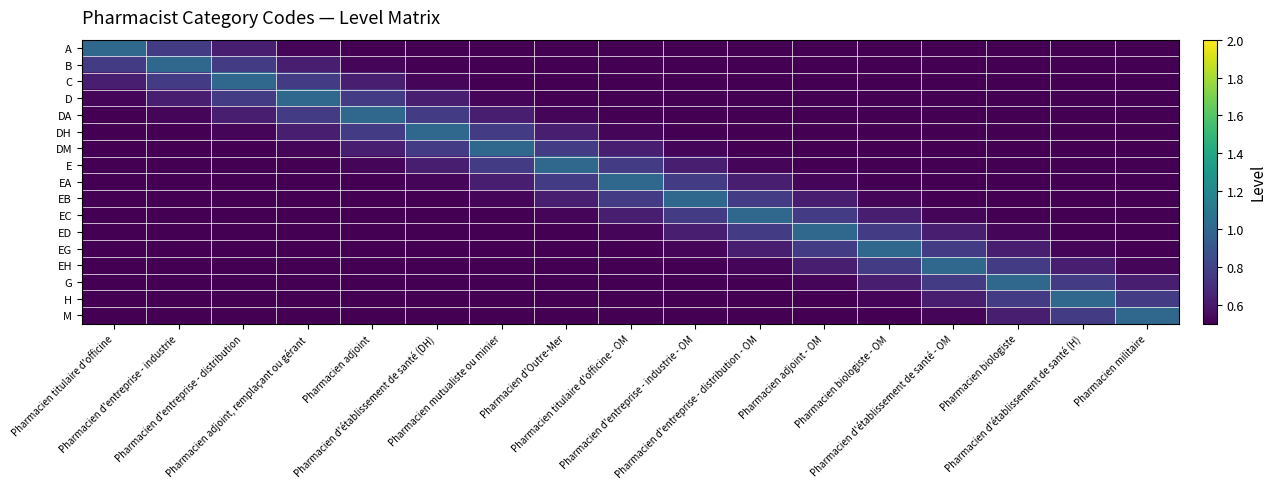

Reading left to right, list all the values displayed in this chart.

A: Pharmacien titulaire d'officine=1.0	Pharmacien d'entreprise - industrie=0.8	Pharmacien d'entreprise - distribution=0.6	Pharmacien adjoint, remplaçant ou gérant=0.5	Pharmacien adjoint=0.5	Pharmacien d'établissement de santé (DH)=0.4	Pharmacien mutualiste ou minier=0.4	Pharmacien d'Outre-Mer=0.3	Pharmacien titulaire d'officine - OM=0.3	Pharmacien d'entreprise - industrie - OM=0.3	Pharmacien d'entreprise - distribution - OM=0.2	Pharmacien adjoint - OM=0.2	Pharmacien biologiste - OM=0.2	Pharmacien d'établissement de santé - OM=0.2	Pharmacien biologiste=0.2	Pharmacien d'établissement de santé (H)=0.2	Pharmacien militaire=0.2
B: Pharmacien titulaire d'officine=0.8	Pharmacien d'entreprise - industrie=1.0	Pharmacien d'entreprise - distribution=0.8	Pharmacien adjoint, remplaçant ou gérant=0.6	Pharmacien adjoint=0.5	Pharmacien d'établissement de santé (DH)=0.5	Pharmacien mutualiste ou minier=0.4	Pharmacien d'Outre-Mer=0.4	Pharmacien titulaire d'officine - OM=0.3	Pharmacien d'entreprise - industrie - OM=0.3	Pharmacien d'entreprise - distribution - OM=0.3	Pharmacien adjoint - OM=0.2	Pharmacien biologiste - OM=0.2	Pharmacien d'établissement de santé - OM=0.2	Pharmacien biologiste=0.2	Pharmacien d'établissement de santé (H)=0.2	Pharmacien militaire=0.2
C: Pharmacien titulaire d'officine=0.6	Pharmacien d'entreprise - industrie=0.8	Pharmacien d'entreprise - distribution=1.0	Pharmacien adjoint, remplaçant ou gérant=0.8	Pharmacien adjoint=0.6	Pharmacien d'établissement de santé (DH)=0.5	Pharmacien mutualiste ou minier=0.5	Pharmacien d'Outre-Mer=0.4	Pharmacien titulaire d'officine - OM=0.4	Pharmacien d'entreprise - industrie - OM=0.3	Pharmacien d'entreprise - distribution - OM=0.3	Pharmacien adjoint - OM=0.3	Pharmacien biologiste - OM=0.2	Pharmacien d'établissement de santé - OM=0.2	Pharmacien biologiste=0.2	Pharmacien d'établissement de santé (H)=0.2	Pharmacien militaire=0.2
D: Pharmacien titulaire d'officine=0.5	Pharmacien d'entreprise - industrie=0.6	Pharmacien d'entreprise - distribution=0.8	Pharmacien adjoint, remplaçant ou gérant=1.0	Pharmacien adjoint=0.8	Pharmacien d'établissement de santé (DH)=0.6	Pharmacien mutualiste ou minier=0.5	Pharmacien d'Outre-Mer=0.5	Pharmacien titulaire d'officine - OM=0.4	Pharmacien d'entreprise - industrie - OM=0.4	Pharmacien d'entreprise - distribution - OM=0.3	Pharmacien adjoint - OM=0.3	Pharmacien biologiste - OM=0.3	Pharmacien d'établissement de santé - OM=0.2	Pharmacien biologiste=0.2	Pharmacien d'établissement de santé (H)=0.2	Pharmacien militaire=0.2
DA: Pharmacien titulaire d'officine=0.5	Pharmacien d'entreprise - industrie=0.5	Pharmacien d'entreprise - distribution=0.6	Pharmacien adjoint, remplaçant ou gérant=0.8	Pharmacien adjoint=1.0	Pharmacien d'établissement de santé (DH)=0.8	Pharmacien mutualiste ou minier=0.6	Pharmacien d'Outre-Mer=0.5	Pharmacien titulaire d'officine - OM=0.5	Pharmacien d'entreprise - industrie - OM=0.4	Pharmacien d'entreprise - distribution - OM=0.4	Pharmacien adjoint - OM=0.3	Pharmacien biologiste - OM=0.3	Pharmacien d'établissement de santé - OM=0.3	Pharmacien biologiste=0.2	Pharmacien d'établissement de santé (H)=0.2	Pharmacien militaire=0.2
DH: Pharmacien titulaire d'officine=0.4	Pharmacien d'entreprise - industrie=0.5	Pharmacien d'entreprise - distribution=0.5	Pharmacien adjoint, remplaçant ou gérant=0.6	Pharmacien adjoint=0.8	Pharmacien d'établissement de santé (DH)=1.0	Pharmacien mutualiste ou minier=0.8	Pharmacien d'Outre-Mer=0.6	Pharmacien titulaire d'officine - OM=0.5	Pharmacien d'entreprise - industrie - OM=0.5	Pharmacien d'entreprise - distribution - OM=0.4	Pharmacien adjoint - OM=0.4	Pharmacien biologiste - OM=0.3	Pharmacien d'établissement de santé - OM=0.3	Pharmacien biologiste=0.3	Pharmacien d'établissement de santé (H)=0.2	Pharmacien militaire=0.2
DM: Pharmacien titulaire d'officine=0.4	Pharmacien d'entreprise - industrie=0.4	Pharmacien d'entreprise - distribution=0.5	Pharmacien adjoint, remplaçant ou gérant=0.5	Pharmacien adjoint=0.6	Pharmacien d'établissement de santé (DH)=0.8	Pharmacien mutualiste ou minier=1.0	Pharmacien d'Outre-Mer=0.8	Pharmacien titulaire d'officine - OM=0.6	Pharmacien d'entreprise - industrie - OM=0.5	Pharmacien d'entreprise - distribution - OM=0.5	Pharmacien adjoint - OM=0.4	Pharmacien biologiste - OM=0.4	Pharmacien d'établissement de santé - OM=0.3	Pharmacien biologiste=0.3	Pharmacien d'établissement de santé (H)=0.3	Pharmacien militaire=0.2
E: Pharmacien titulaire d'officine=0.3	Pharmacien d'entreprise - industrie=0.4	Pharmacien d'entreprise - distribution=0.4	Pharmacien adjoint, remplaçant ou gérant=0.5	Pharmacien adjoint=0.5	Pharmacien d'établissement de santé (DH)=0.6	Pharmacien mutualiste ou minier=0.8	Pharmacien d'Outre-Mer=1.0	Pharmacien titulaire d'officine - OM=0.8	Pharmacien d'entreprise - industrie - OM=0.6	Pharmacien d'entreprise - distribution - OM=0.5	Pharmacien adjoint - OM=0.5	Pharmacien biologiste - OM=0.4	Pharmacien d'établissement de santé - OM=0.4	Pharmacien biologiste=0.3	Pharmacien d'établissement de santé (H)=0.3	Pharmacien militaire=0.3
EA: Pharmacien titulaire d'officine=0.3	Pharmacien d'entreprise - industrie=0.3	Pharmacien d'entreprise - distribution=0.4	Pharmacien adjoint, remplaçant ou gérant=0.4	Pharmacien adjoint=0.5	Pharmacien d'établissement de santé (DH)=0.5	Pharmacien mutualiste ou minier=0.6	Pharmacien d'Outre-Mer=0.8	Pharmacien titulaire d'officine - OM=1.0	Pharmacien d'entreprise - industrie - OM=0.8	Pharmacien d'entreprise - distribution - OM=0.6	Pharmacien adjoint - OM=0.5	Pharmacien biologiste - OM=0.5	Pharmacien d'établissement de santé - OM=0.4	Pharmacien biologiste=0.4	Pharmacien d'établissement de santé (H)=0.3	Pharmacien militaire=0.3
EB: Pharmacien titulaire d'officine=0.3	Pharmacien d'entreprise - industrie=0.3	Pharmacien d'entreprise - distribution=0.3	Pharmacien adjoint, remplaçant ou gérant=0.4	Pharmacien adjoint=0.4	Pharmacien d'établissement de santé (DH)=0.5	Pharmacien mutualiste ou minier=0.5	Pharmacien d'Outre-Mer=0.6	Pharmacien titulaire d'officine - OM=0.8	Pharmacien d'entreprise - industrie - OM=1.0	Pharmacien d'entreprise - distribution - OM=0.8	Pharmacien adjoint - OM=0.6	Pharmacien biologiste - OM=0.5	Pharmacien d'établissement de santé - OM=0.5	Pharmacien biologiste=0.4	Pharmacien d'établissement de santé (H)=0.4	Pharmacien militaire=0.3
EC: Pharmacien titulaire d'officine=0.2	Pharmacien d'entreprise - industrie=0.3	Pharmacien d'entreprise - distribution=0.3	Pharmacien adjoint, remplaçant ou gérant=0.3	Pharmacien adjoint=0.4	Pharmacien d'établissement de santé (DH)=0.4	Pharmacien mutualiste ou minier=0.5	Pharmacien d'Outre-Mer=0.5	Pharmacien titulaire d'officine - OM=0.6	Pharmacien d'entreprise - industrie - OM=0.8	Pharmacien d'entreprise - distribution - OM=1.0	Pharmacien adjoint - OM=0.8	Pharmacien biologiste - OM=0.6	Pharmacien d'établissement de santé - OM=0.5	Pharmacien biologiste=0.5	Pharmacien d'établissement de santé (H)=0.4	Pharmacien militaire=0.4
ED: Pharmacien titulaire d'officine=0.2	Pharmacien d'entreprise - industrie=0.2	Pharmacien d'entreprise - distribution=0.3	Pharmacien adjoint, remplaçant ou gérant=0.3	Pharmacien adjoint=0.3	Pharmacien d'établissement de santé (DH)=0.4	Pharmacien mutualiste ou minier=0.4	Pharmacien d'Outre-Mer=0.5	Pharmacien titulaire d'officine - OM=0.5	Pharmacien d'entreprise - industrie - OM=0.6	Pharmacien d'entreprise - distribution - OM=0.8	Pharmacien adjoint - OM=1.0	Pharmacien biologiste - OM=0.8	Pharmacien d'établissement de santé - OM=0.6	Pharmacien biologiste=0.5	Pharmacien d'établissement de santé (H)=0.5	Pharmacien militaire=0.4
EG: Pharmacien titulaire d'officine=0.2	Pharmacien d'entreprise - industrie=0.2	Pharmacien d'entreprise - distribution=0.2	Pharmacien adjoint, remplaçant ou gérant=0.3	Pharmacien adjoint=0.3	Pharmacien d'établissement de santé (DH)=0.3	Pharmacien mutualiste ou minier=0.4	Pharmacien d'Outre-Mer=0.4	Pharmacien titulaire d'officine - OM=0.5	Pharmacien d'entreprise - industrie - OM=0.5	Pharmacien d'entreprise - distribution - OM=0.6	Pharmacien adjoint - OM=0.8	Pharmacien biologiste - OM=1.0	Pharmacien d'établissement de santé - OM=0.8	Pharmacien biologiste=0.6	Pharmacien d'établissement de santé (H)=0.5	Pharmacien militaire=0.5
EH: Pharmacien titulaire d'officine=0.2	Pharmacien d'entreprise - industrie=0.2	Pharmacien d'entreprise - distribution=0.2	Pharmacien adjoint, remplaçant ou gérant=0.2	Pharmacien adjoint=0.3	Pharmacien d'établissement de santé (DH)=0.3	Pharmacien mutualiste ou minier=0.3	Pharmacien d'Outre-Mer=0.4	Pharmacien titulaire d'officine - OM=0.4	Pharmacien d'entreprise - industrie - OM=0.5	Pharmacien d'entreprise - distribution - OM=0.5	Pharmacien adjoint - OM=0.6	Pharmacien biologiste - OM=0.8	Pharmacien d'établissement de santé - OM=1.0	Pharmacien biologiste=0.8	Pharmacien d'établissement de santé (H)=0.6	Pharmacien militaire=0.5
G: Pharmacien titulaire d'officine=0.2	Pharmacien d'entreprise - industrie=0.2	Pharmacien d'entreprise - distribution=0.2	Pharmacien adjoint, remplaçant ou gérant=0.2	Pharmacien adjoint=0.2	Pharmacien d'établissement de santé (DH)=0.3	Pharmacien mutualiste ou minier=0.3	Pharmacien d'Outre-Mer=0.3	Pharmacien titulaire d'officine - OM=0.4	Pharmacien d'entreprise - industrie - OM=0.4	Pharmacien d'entreprise - distribution - OM=0.5	Pharmacien adjoint - OM=0.5	Pharmacien biologiste - OM=0.6	Pharmacien d'établissement de santé - OM=0.8	Pharmacien biologiste=1.0	Pharmacien d'établissement de santé (H)=0.8	Pharmacien militaire=0.6
H: Pharmacien titulaire d'officine=0.2	Pharmacien d'entreprise - industrie=0.2	Pharmacien d'entreprise - distribution=0.2	Pharmacien adjoint, remplaçant ou gérant=0.2	Pharmacien adjoint=0.2	Pharmacien d'établissement de santé (DH)=0.2	Pharmacien mutualiste ou minier=0.3	Pharmacien d'Outre-Mer=0.3	Pharmacien titulaire d'officine - OM=0.3	Pharmacien d'entreprise - industrie - OM=0.4	Pharmacien d'entreprise - distribution - OM=0.4	Pharmacien adjoint - OM=0.5	Pharmacien biologiste - OM=0.5	Pharmacien d'établissement de santé - OM=0.6	Pharmacien biologiste=0.8	Pharmacien d'établissement de santé (H)=1.0	Pharmacien militaire=0.8
M: Pharmacien titulaire d'officine=0.2	Pharmacien d'entreprise - industrie=0.2	Pharmacien d'entreprise - distribution=0.2	Pharmacien adjoint, remplaçant ou gérant=0.2	Pharmacien adjoint=0.2	Pharmacien d'établissement de santé (DH)=0.2	Pharmacien mutualiste ou minier=0.2	Pharmacien d'Outre-Mer=0.3	Pharmacien titulaire d'officine - OM=0.3	Pharmacien d'entreprise - industrie - OM=0.3	Pharmacien d'entreprise - distribution - OM=0.4	Pharmacien adjoint - OM=0.4	Pharmacien biologiste - OM=0.5	Pharmacien d'établissement de santé - OM=0.5	Pharmacien biologiste=0.6	Pharmacien d'établissement de santé (H)=0.8	Pharmacien militaire=1.0